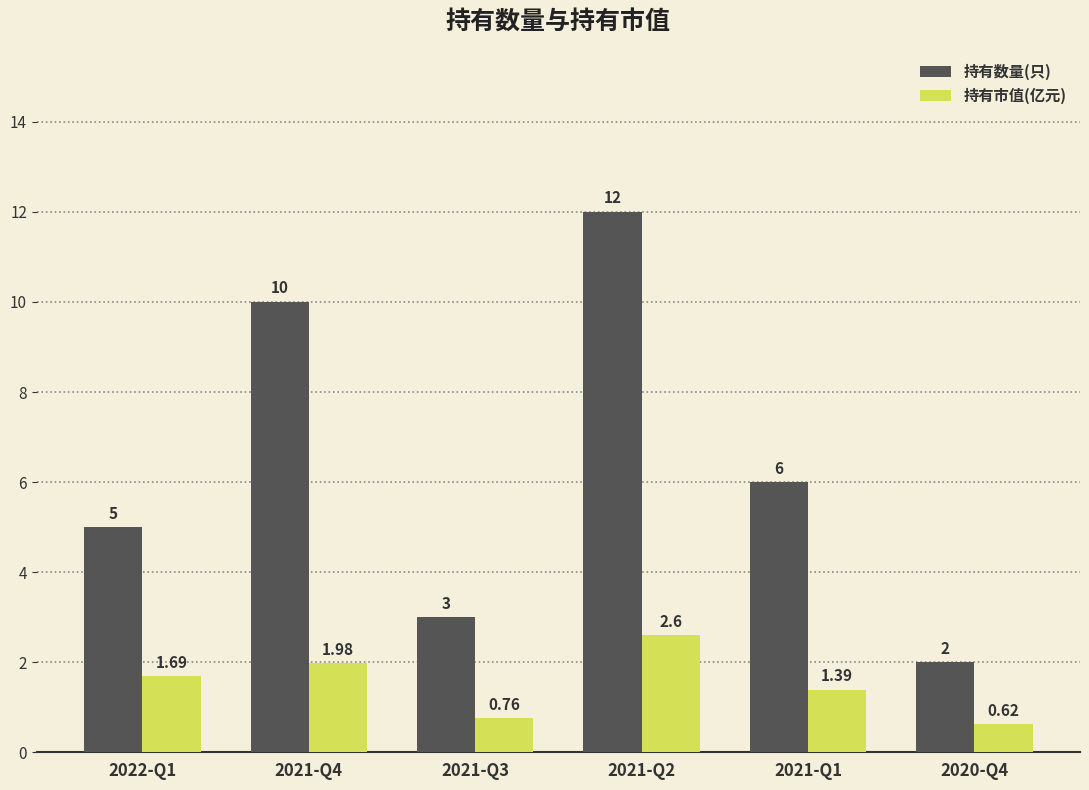

Rank the series by their average value, from lowest to highest.

持有市值(亿元), 持有数量(只)